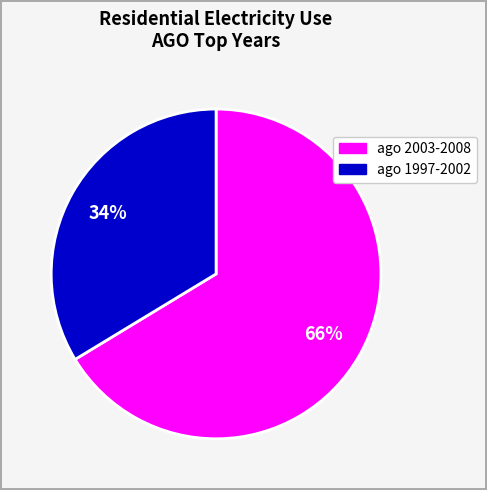

Is there a majority slice in this chart?

Yes